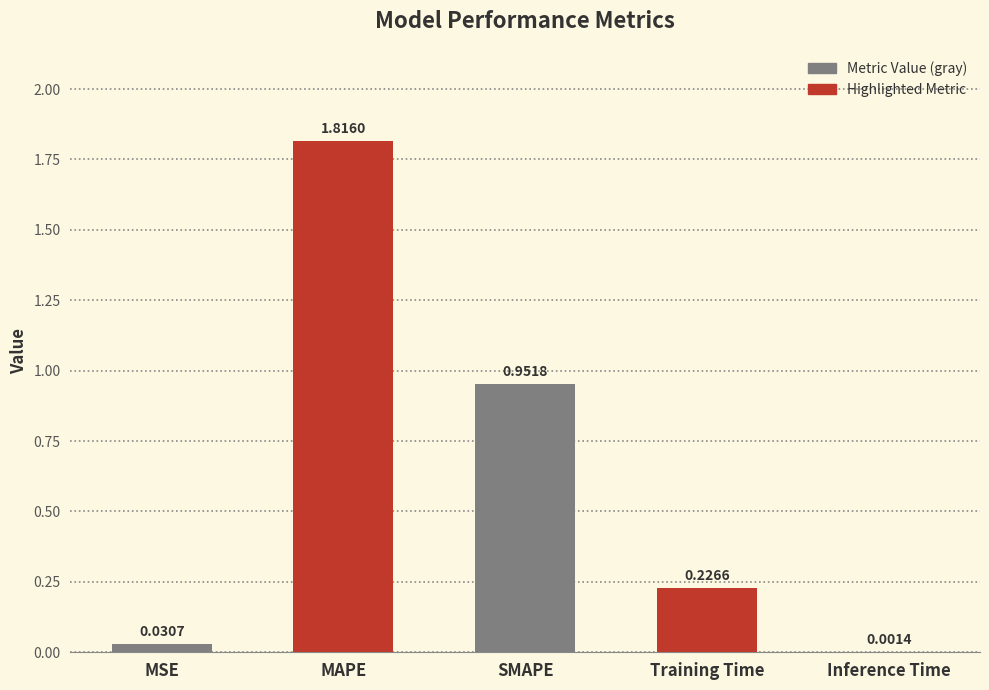

Are the bars horizontal?

No